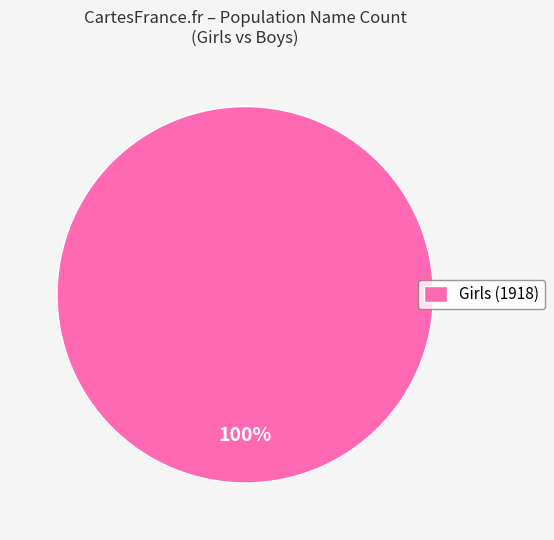

Which slice represents more than half of the pie?

Girls (1918)